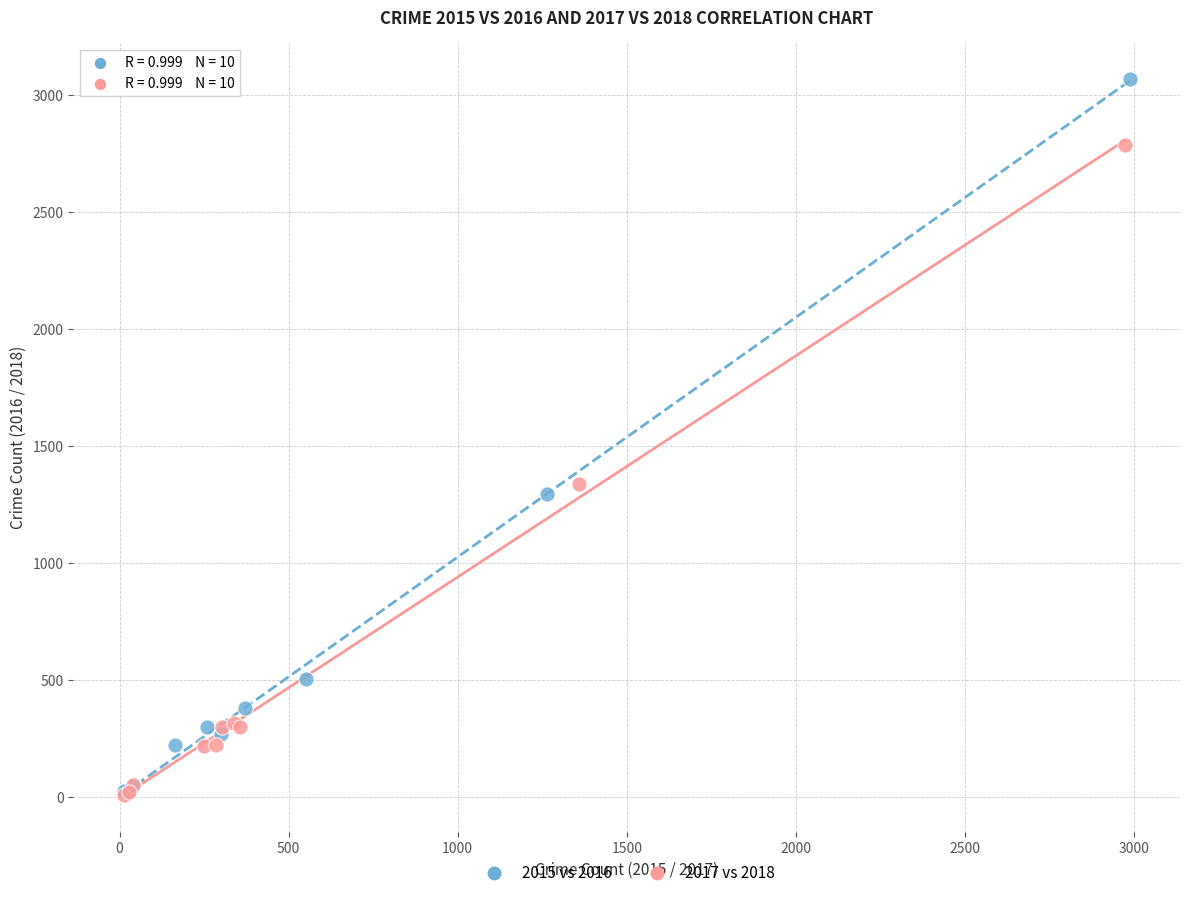

Which series has the widest spread of Y values?

2015 vs 2016